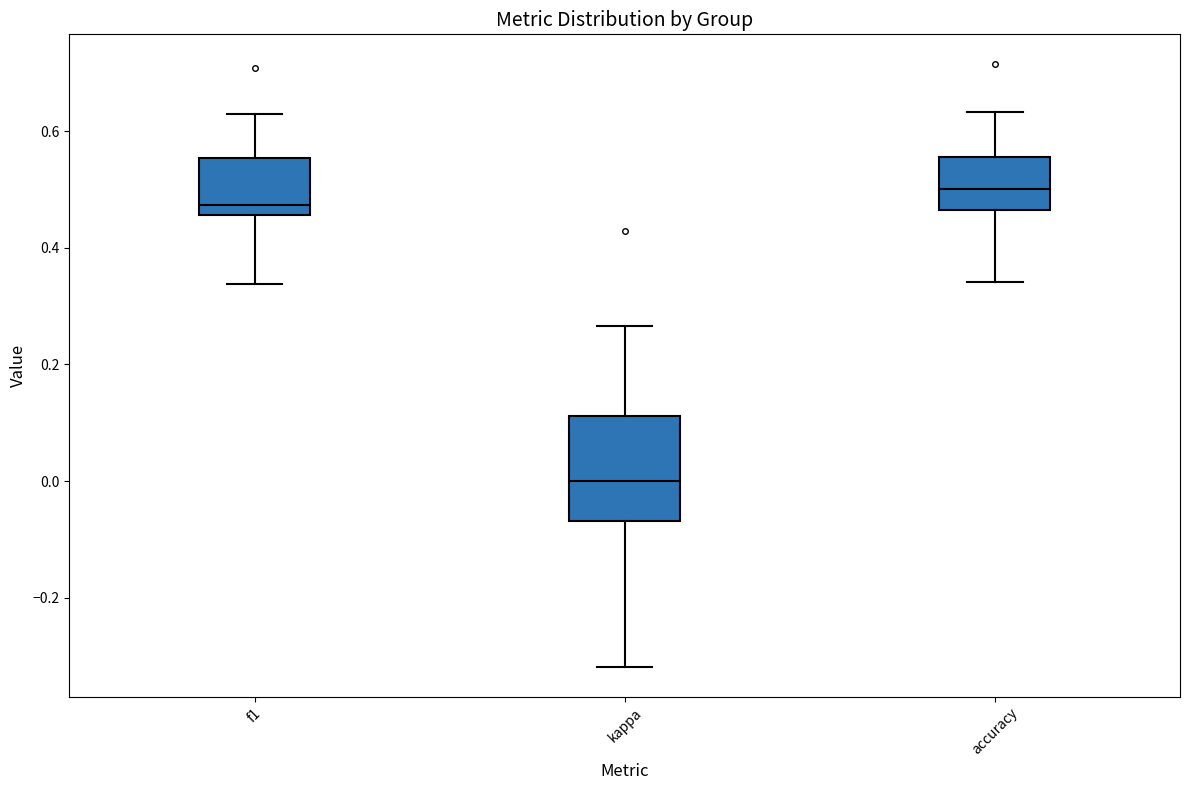

Which box has the highest median line?

accuracy